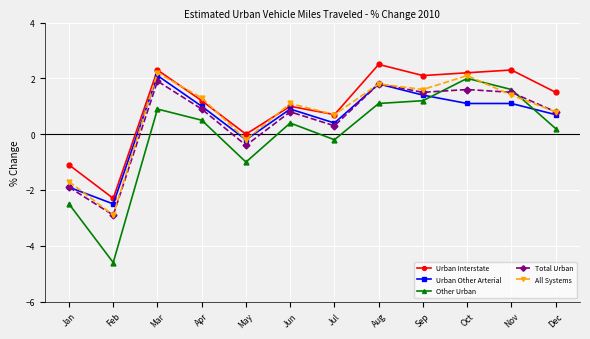

List the labels in order of All Systems value, smallest first.

Feb, Jan, May, Jul, Dec, Jun, Apr, Nov, Sep, Aug, Oct, Mar